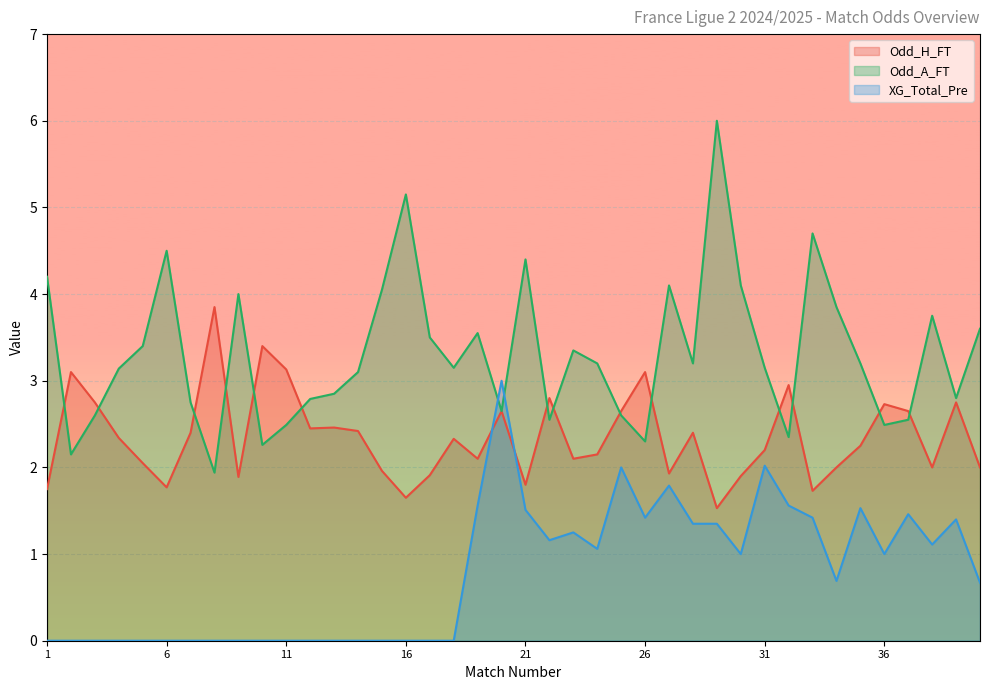

At 2, list the series in order from largest to smallest.

Odd_H_FT, Odd_A_FT, XG_Total_Pre